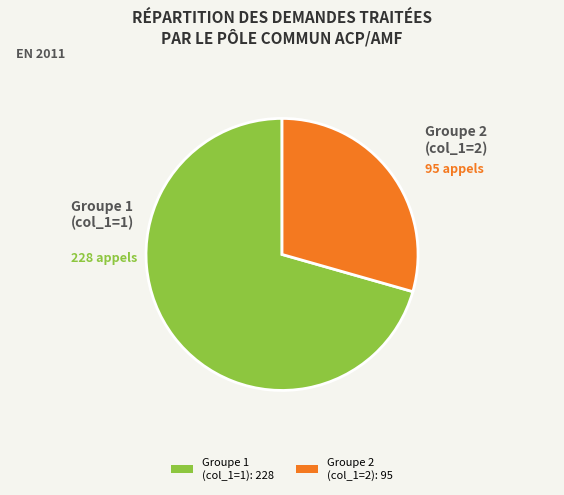

Which category accounts for the majority?

Groupe 1 (col_1=1): 228